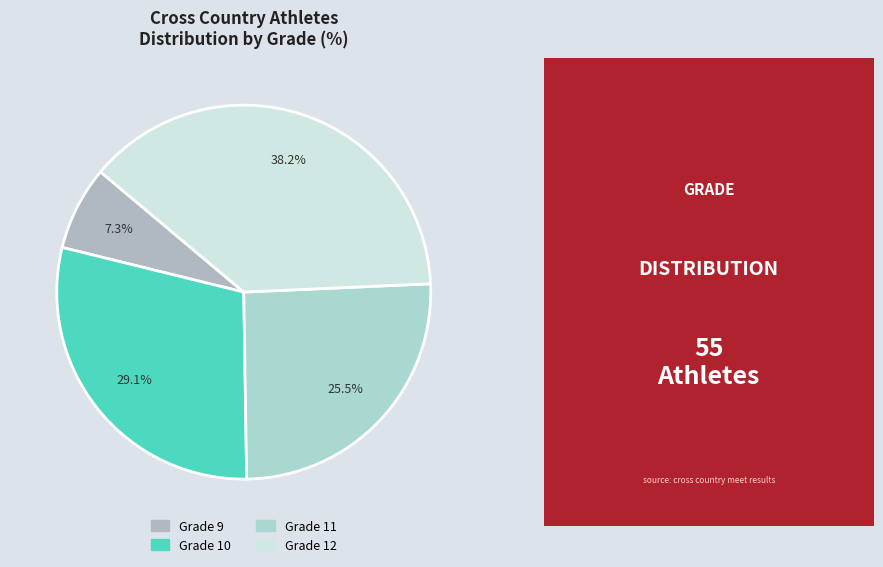

Which slice is the smallest?

Grade 9